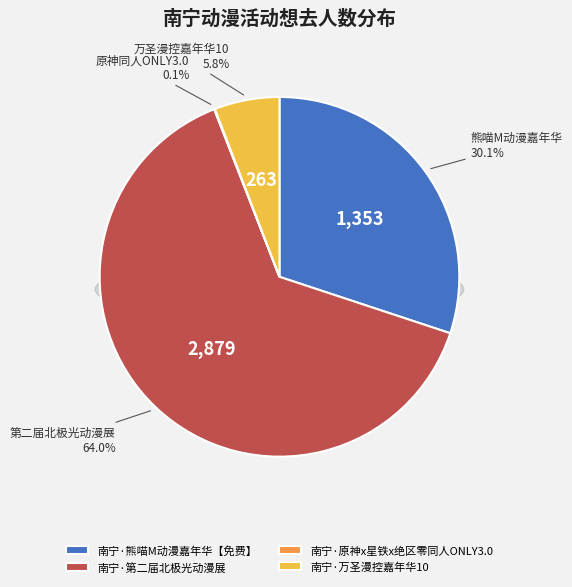

Does 南宁·原神x星铁x绝区零同人ONLY3.0 represent more than half of the total?

No